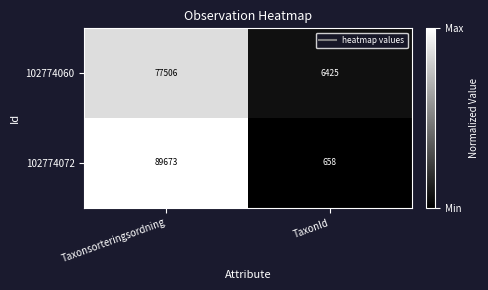

Reading right to left, list all the values displayed in this chart.

102774060: TaxonId=6425	Taxonsorteringsordning=77506
102774072: TaxonId=658	Taxonsorteringsordning=89673